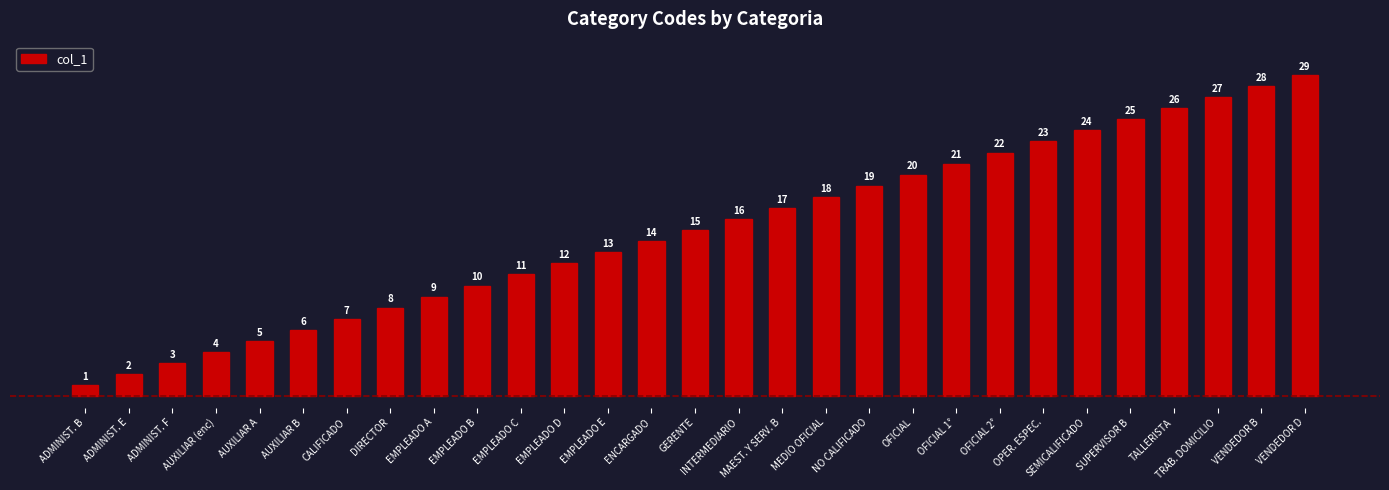

Approximately how many times larger is the value at EMPLEADO D compared to GERENTE?

0.8